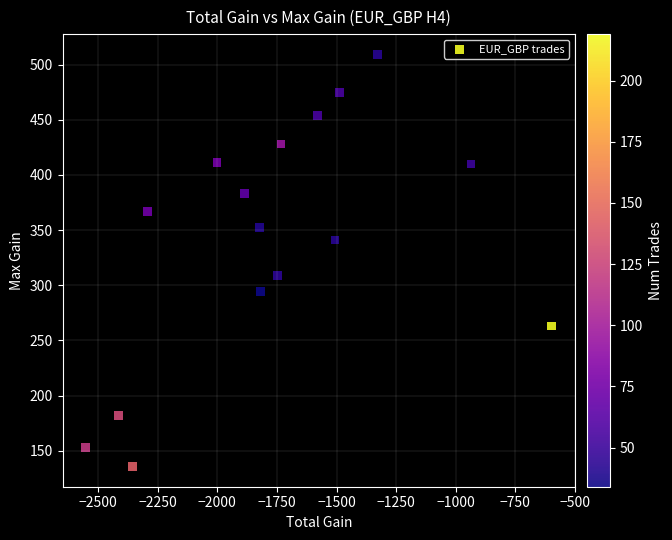

What Y value in the scatter plot is closest to 322?

309